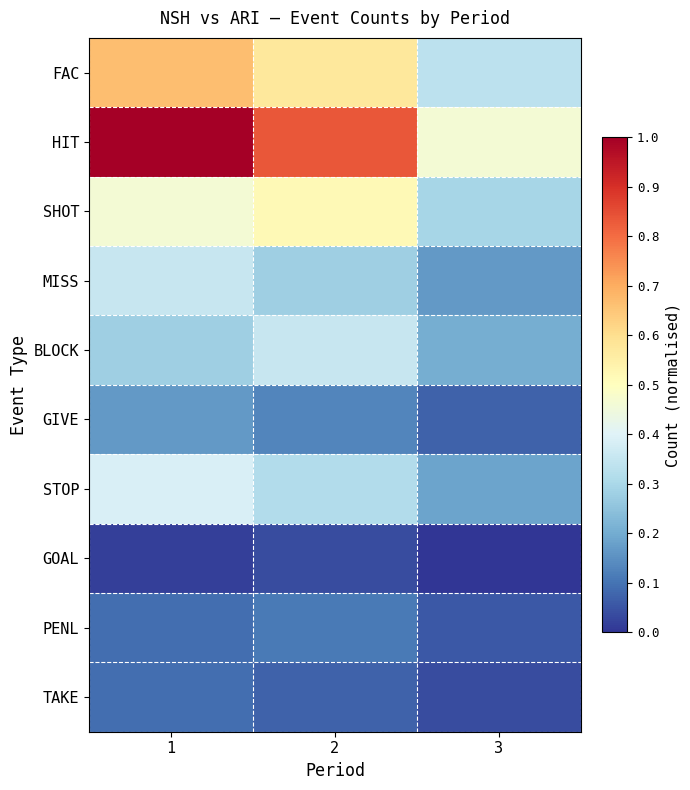

Reading left to right, extract all data points from this chart.

FAC: 1=0.7	2=0.6	3=0.3
HIT: 1=1.0	2=0.8	3=0.5
SHOT: 1=0.5	2=0.5	3=0.3
MISS: 1=0.4	2=0.3	3=0.2
BLOCK: 1=0.3	2=0.4	3=0.2
GIVE: 1=0.2	2=0.1	3=0.1
STOP: 1=0.4	2=0.3	3=0.2
GOAL: 1=0.0	2=0.0	3=0.0
PENL: 1=0.1	2=0.1	3=0.1
TAKE: 1=0.1	2=0.1	3=0.0